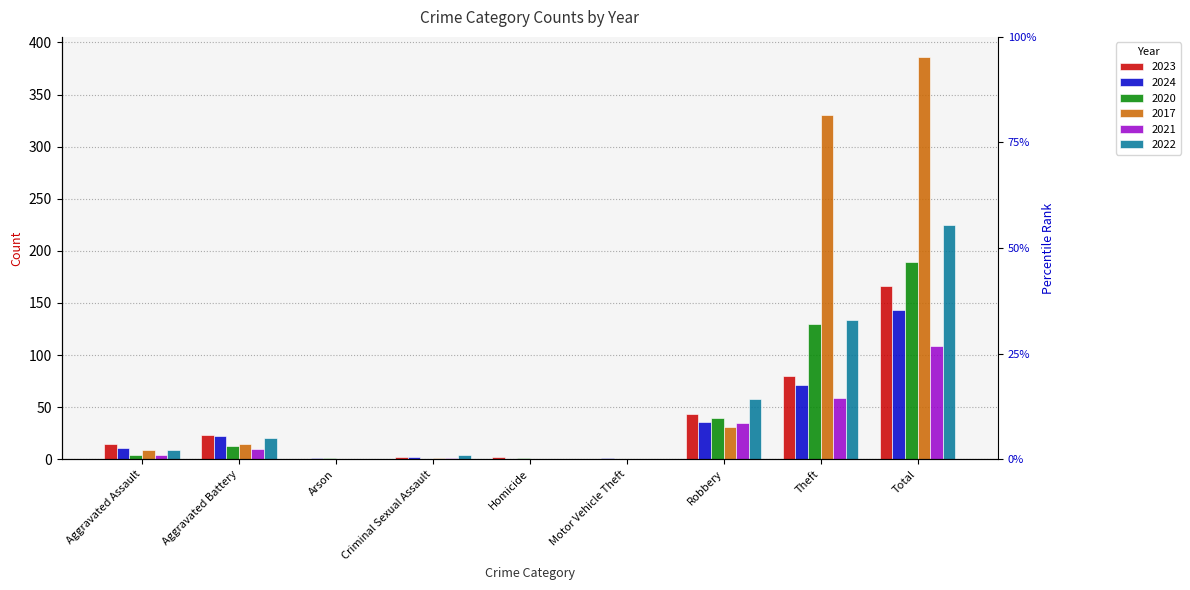

What is the value of the 2022 bar at the 1st from the left?

9